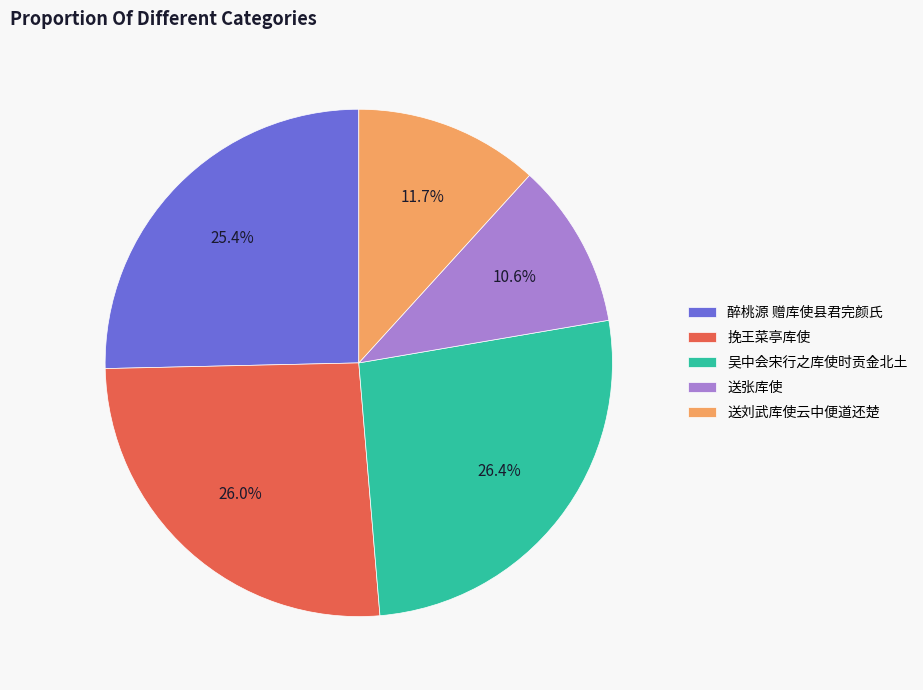

Approximately how many times larger is the value at 送刘武库使云中便道还楚 compared to 送张库使?

1.1